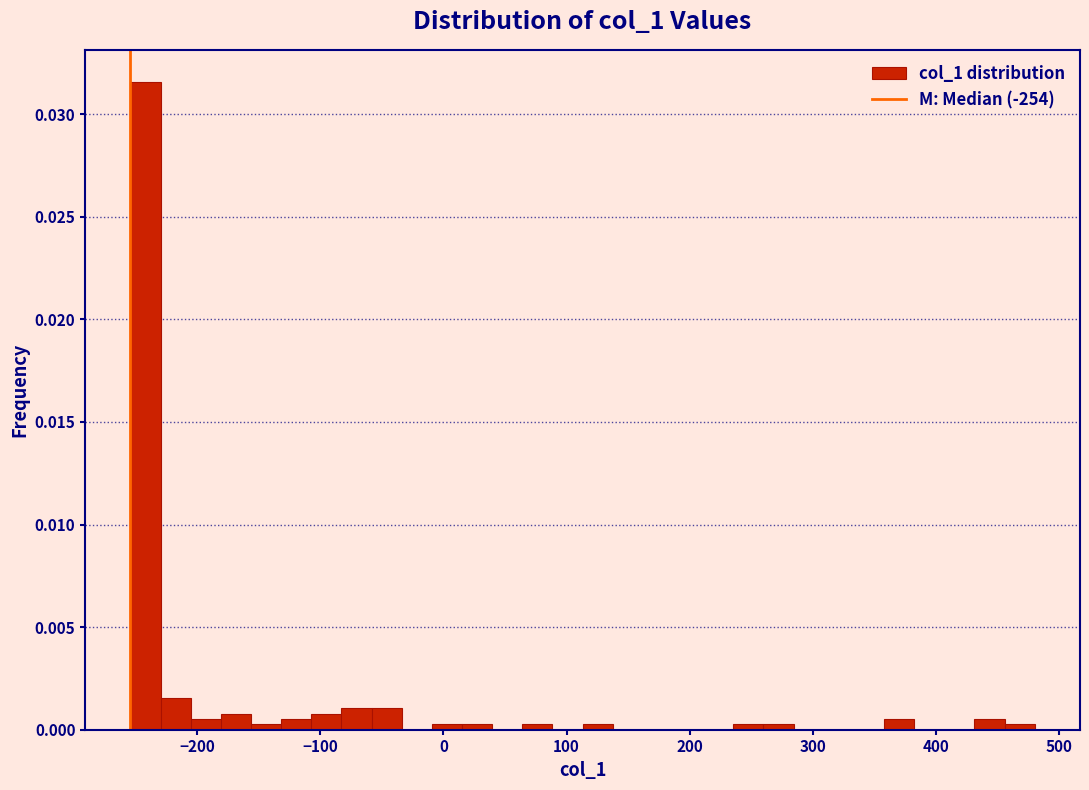

Read against the x-axis, roughly where is the centre of the tallest bar?

-240